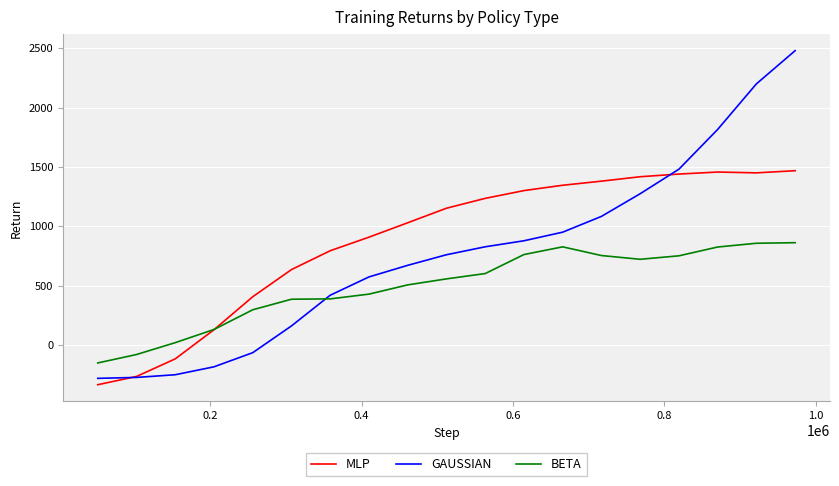

What is the maximum value for BETA?

862.0